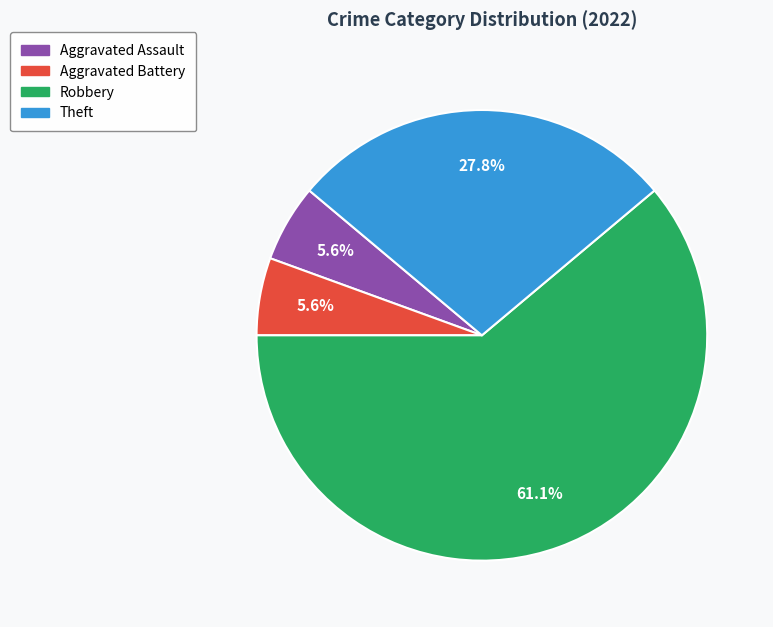

Is there any slice that represents more than half of the pie?

Yes